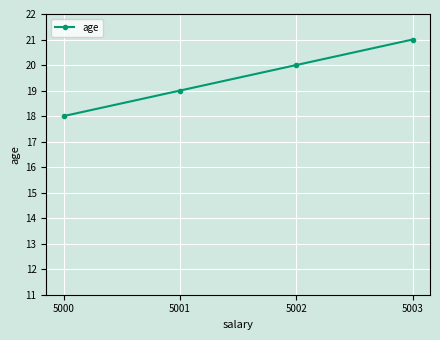

Rank the categories by value from lowest to highest.

5000, 5001, 5002, 5003